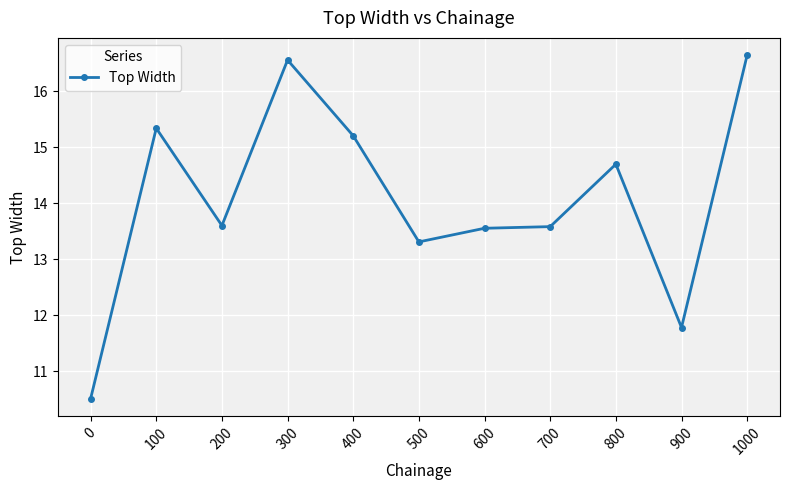

True or false: the data shows 28.1 at 300.

False